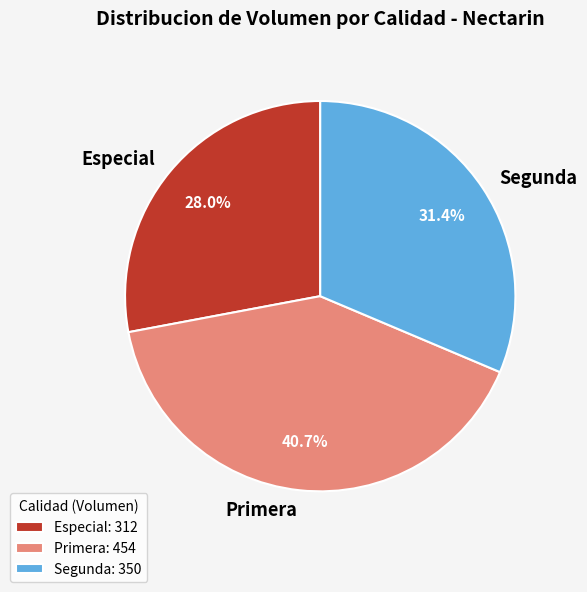

Which slice is the smallest?

Especial